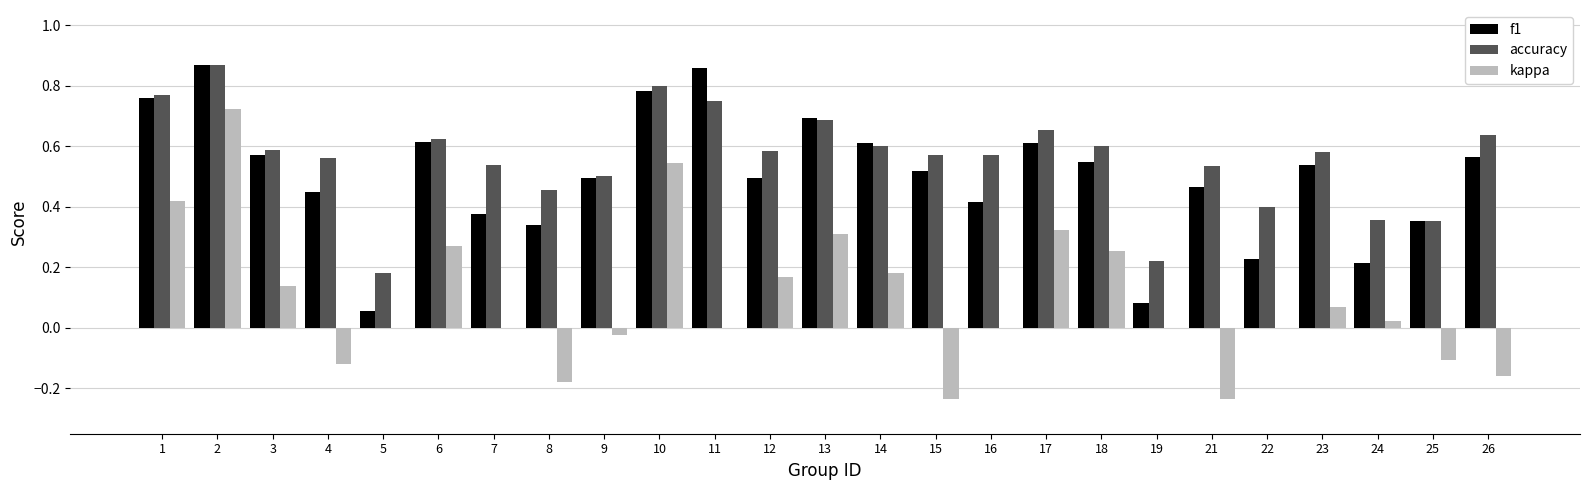

Which series has the largest range (max minus min)?

kappa